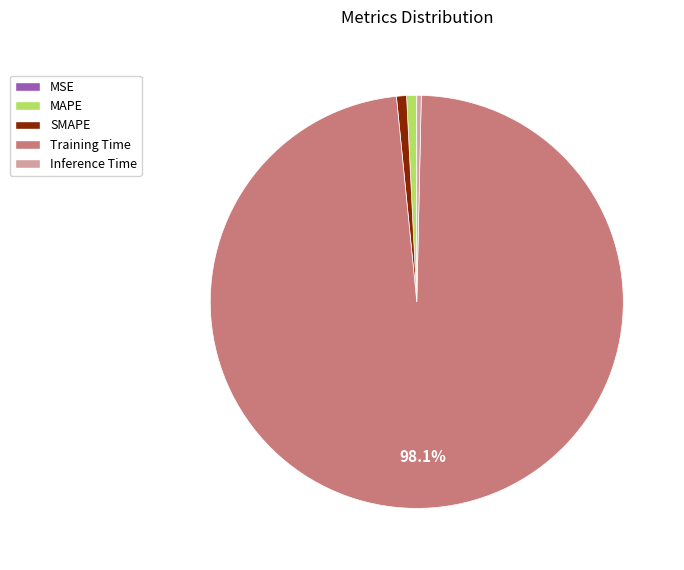

True or false: Training Time accounts for 98% of the total.

True